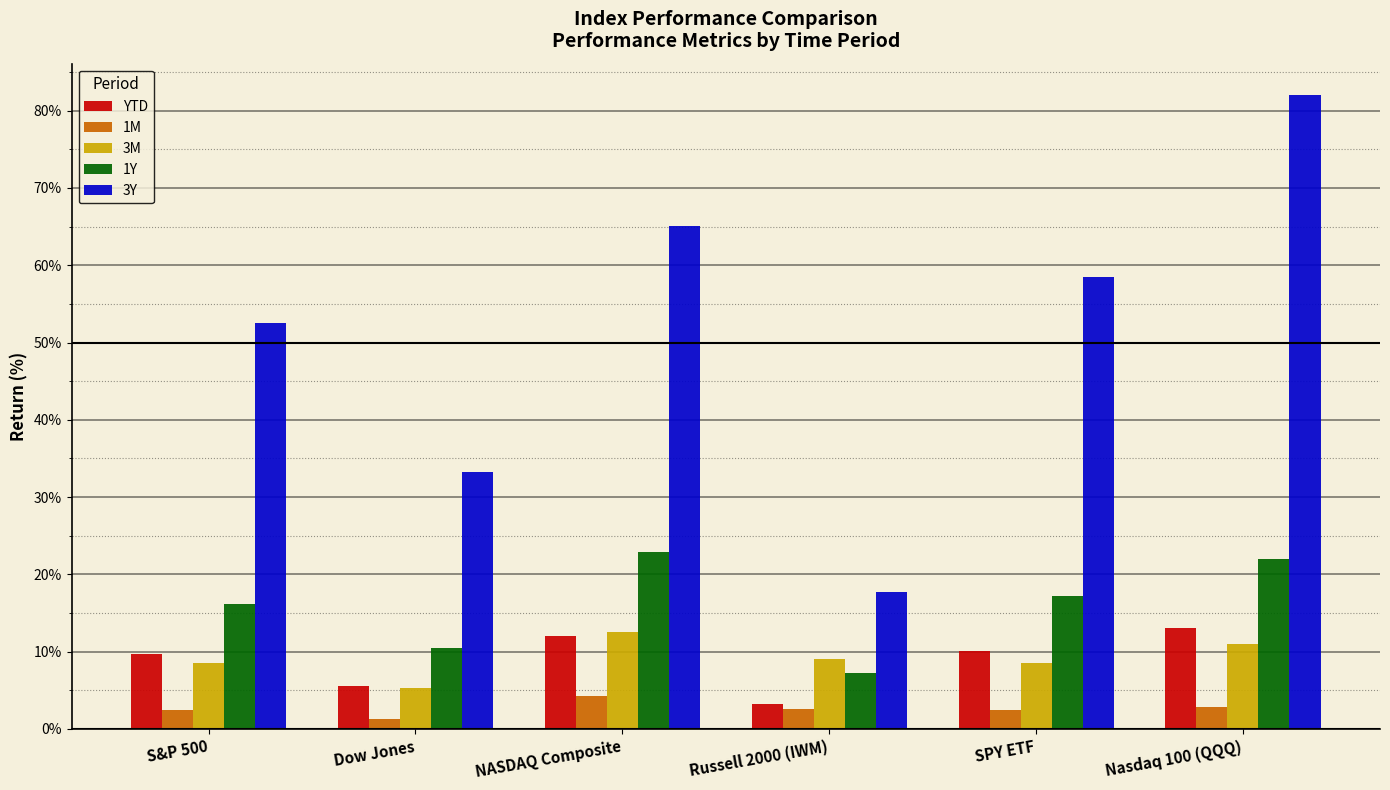

Is the value of 3M at SPY ETF greater than the value of 3Y at Nasdaq 100 (QQQ)?

No